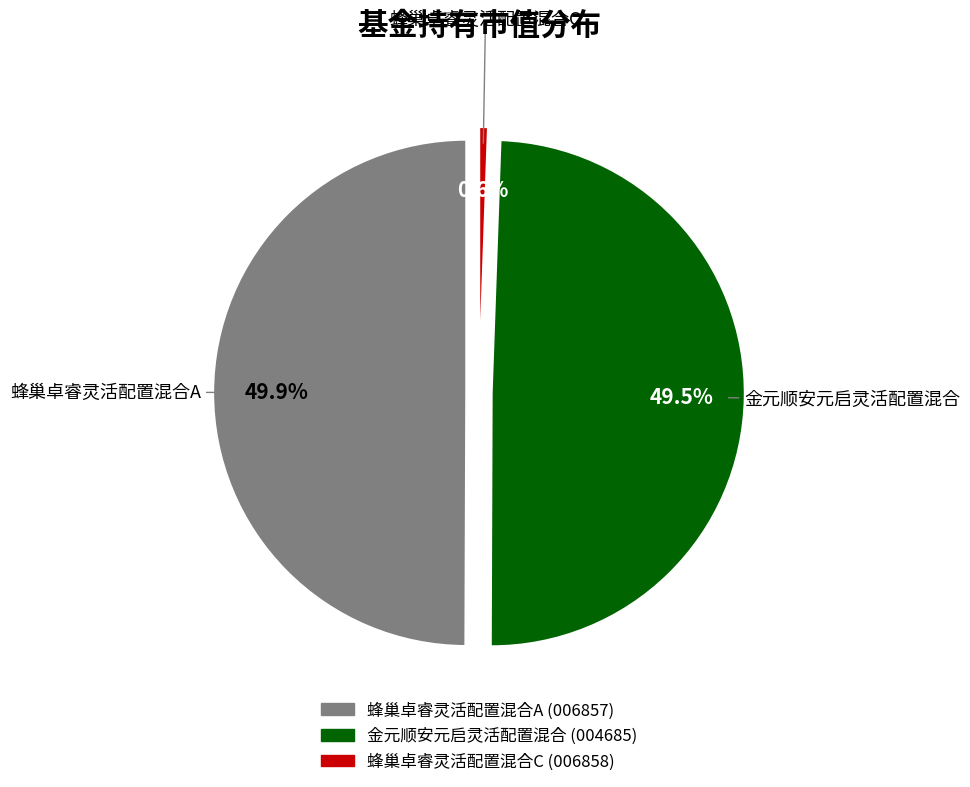

Do 蜂巢卓睿灵活配置混合C and 蜂巢卓睿灵活配置混合A together represent more than half of the pie?

Yes